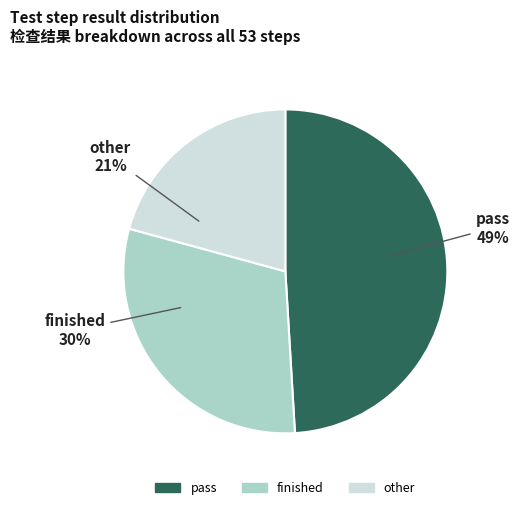

Combined, do finished and other account for over 50%?

Yes